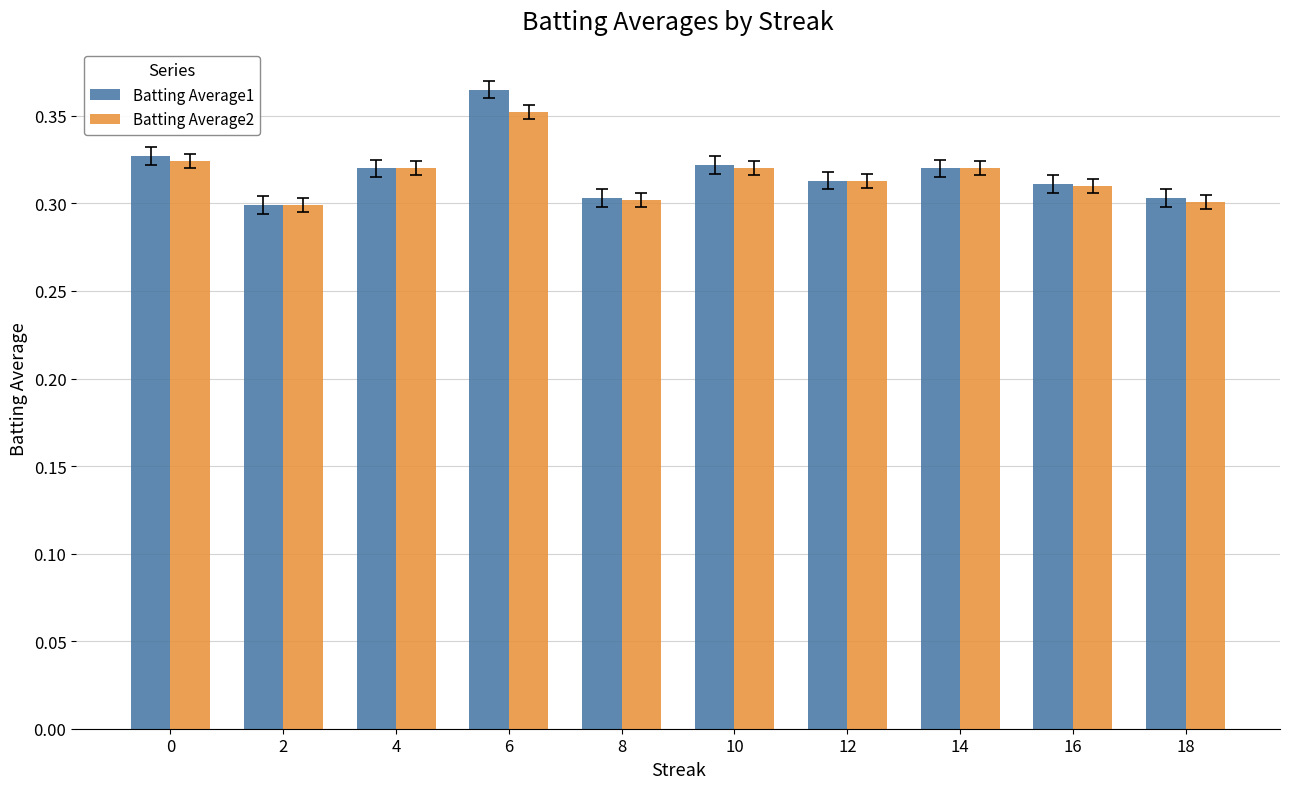

At how many categories does at least one series exceed 0?

10